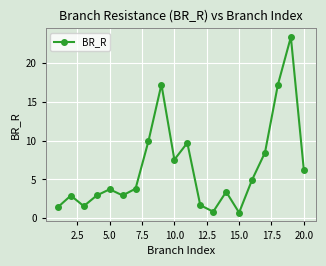

True or false: the data has more than 2 interior local peaks.

True